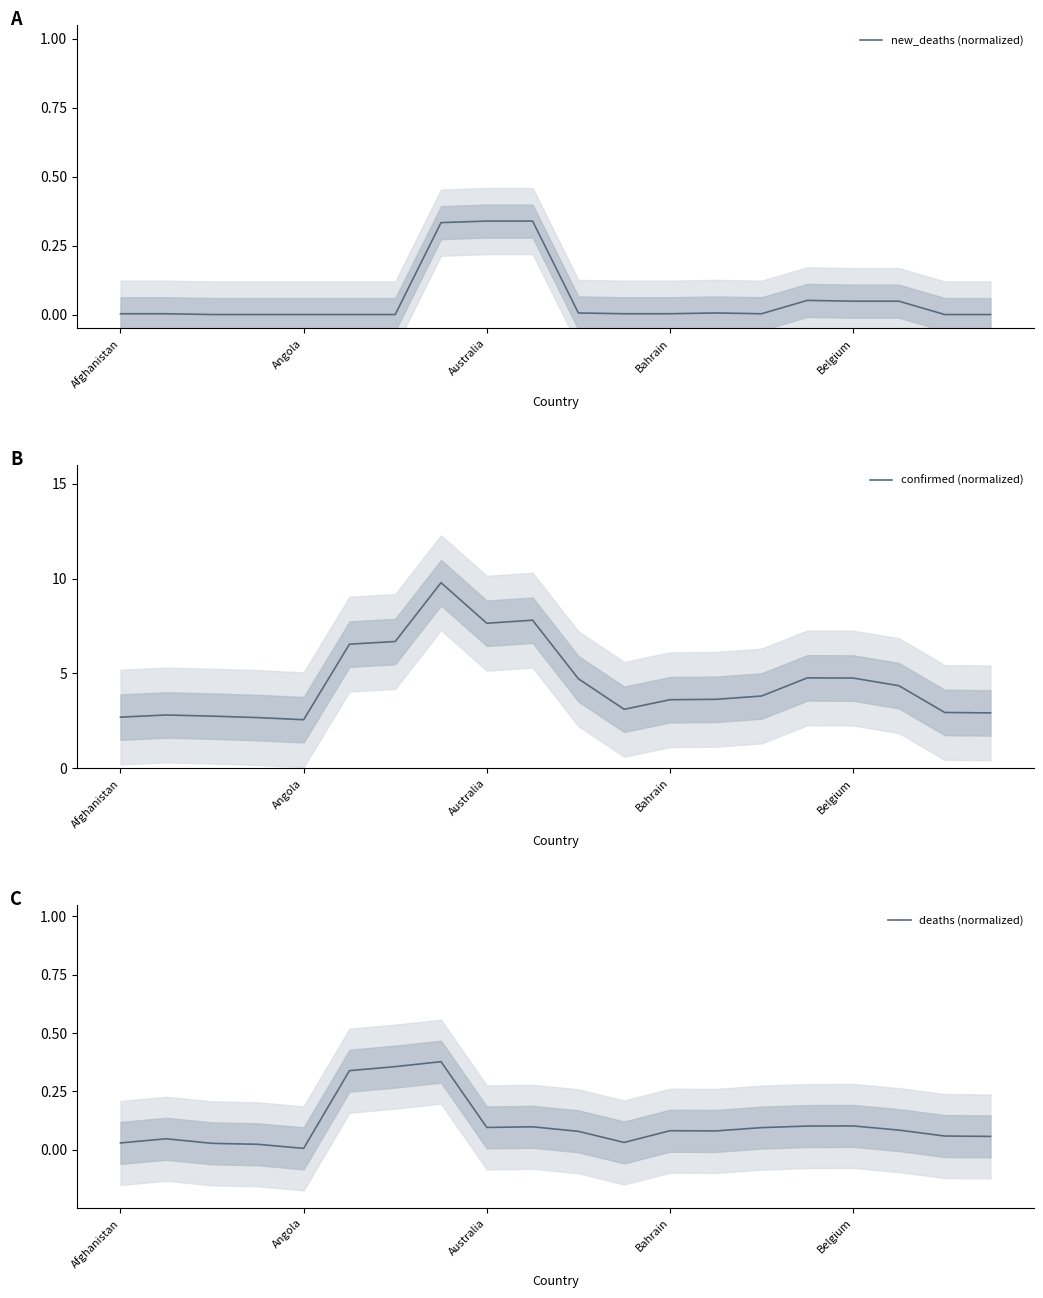

Rank the series at 10 from lowest to highest value.

new_deaths (normalized), deaths (normalized), confirmed (normalized)